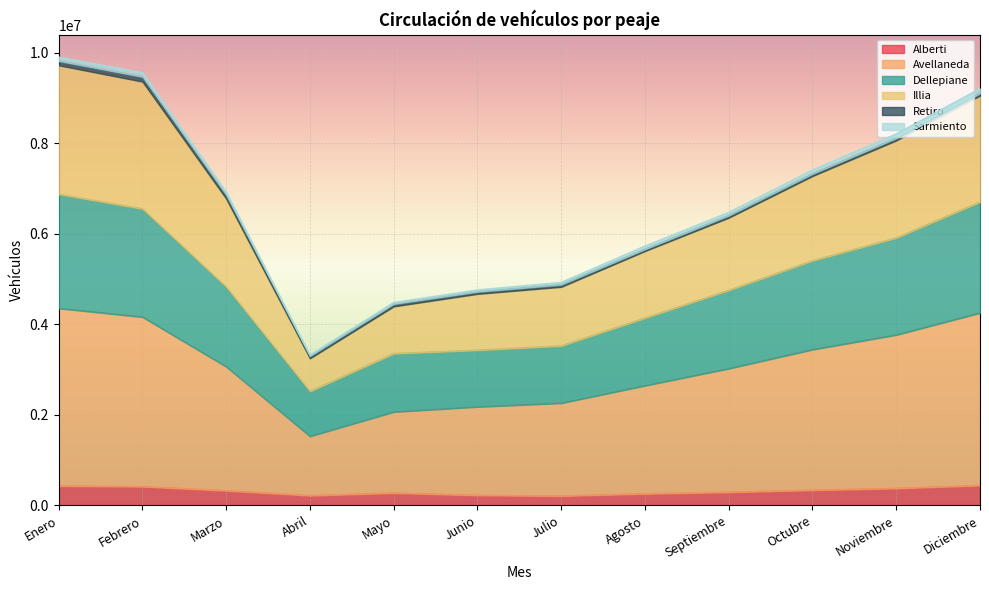

True or false: Dellepiane and Alberti cross at least once.

False